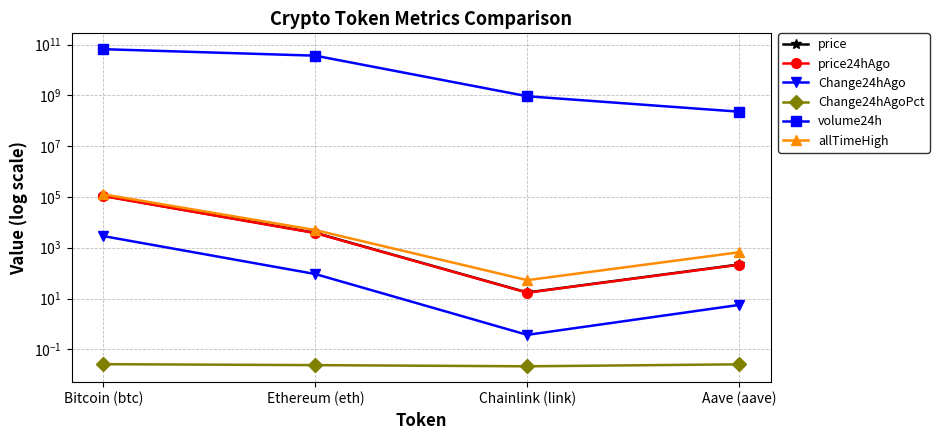

Reading left to right, transcribe all the data shown in this chart.

price: Bitcoin (btc)=110332.0	Ethereum (eth)=3855.7	Chainlink (link)=17.3	Aave (aave)=218.8
price24hAgo: Bitcoin (btc)=107469.0	Ethereum (eth)=3763.9	Chainlink (link)=16.9	Aave (aave)=213.2
Change24hAgo: Bitcoin (btc)=2863.0	Ethereum (eth)=91.8	Chainlink (link)=0.4	Aave (aave)=5.6
Change24hAgoPct: Bitcoin (btc)=0.0	Ethereum (eth)=0.0	Chainlink (link)=0.0	Aave (aave)=0.0
volume24h: Bitcoin (btc)=65481818487.0	Ethereum (eth)=36384556113.0	Chainlink (link)=918510999.0	Aave (aave)=226362959.0
allTimeHigh: Bitcoin (btc)=126080.0	Ethereum (eth)=4946.1	Chainlink (link)=52.7	Aave (aave)=661.7